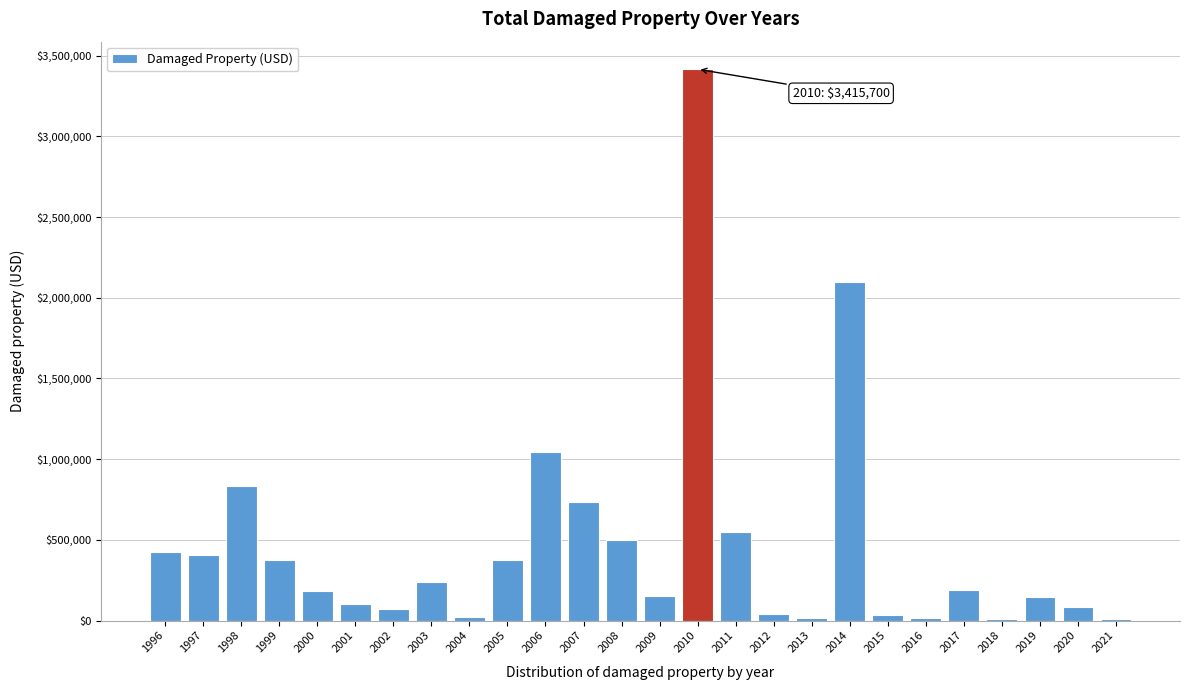

What is the maximum value shown in the chart?

3415700